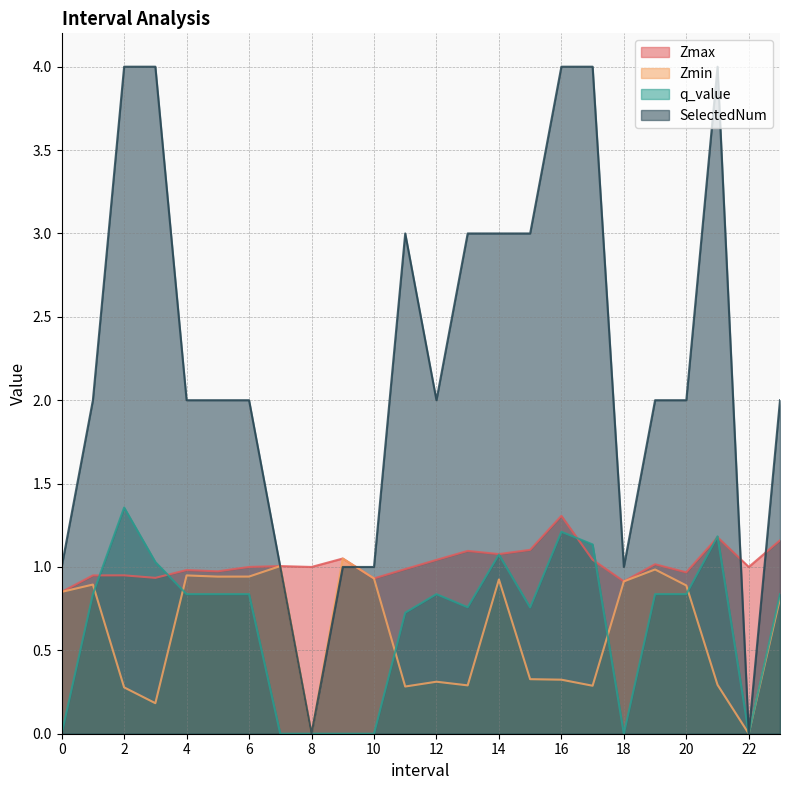

How many series are shown in this chart?

4